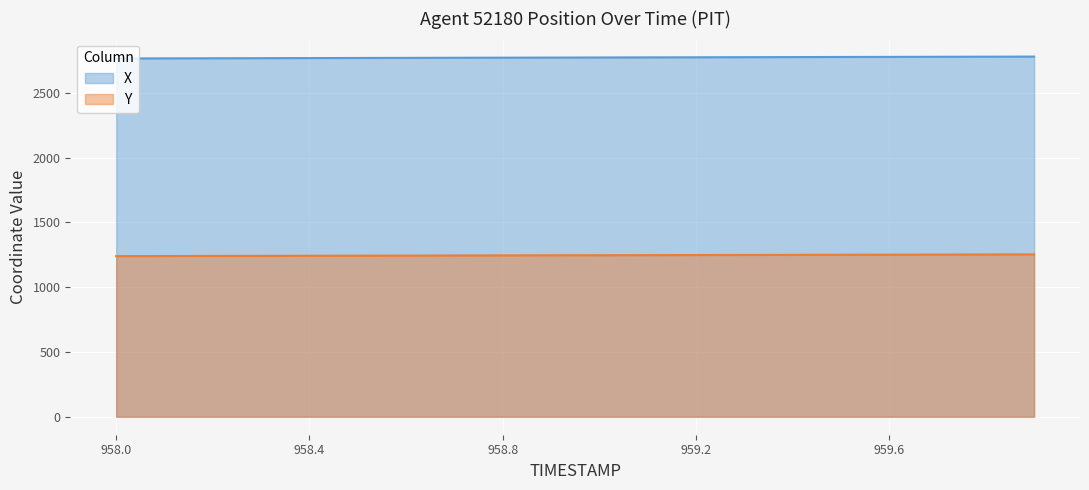

What are all the series names shown in the legend?

X, Y